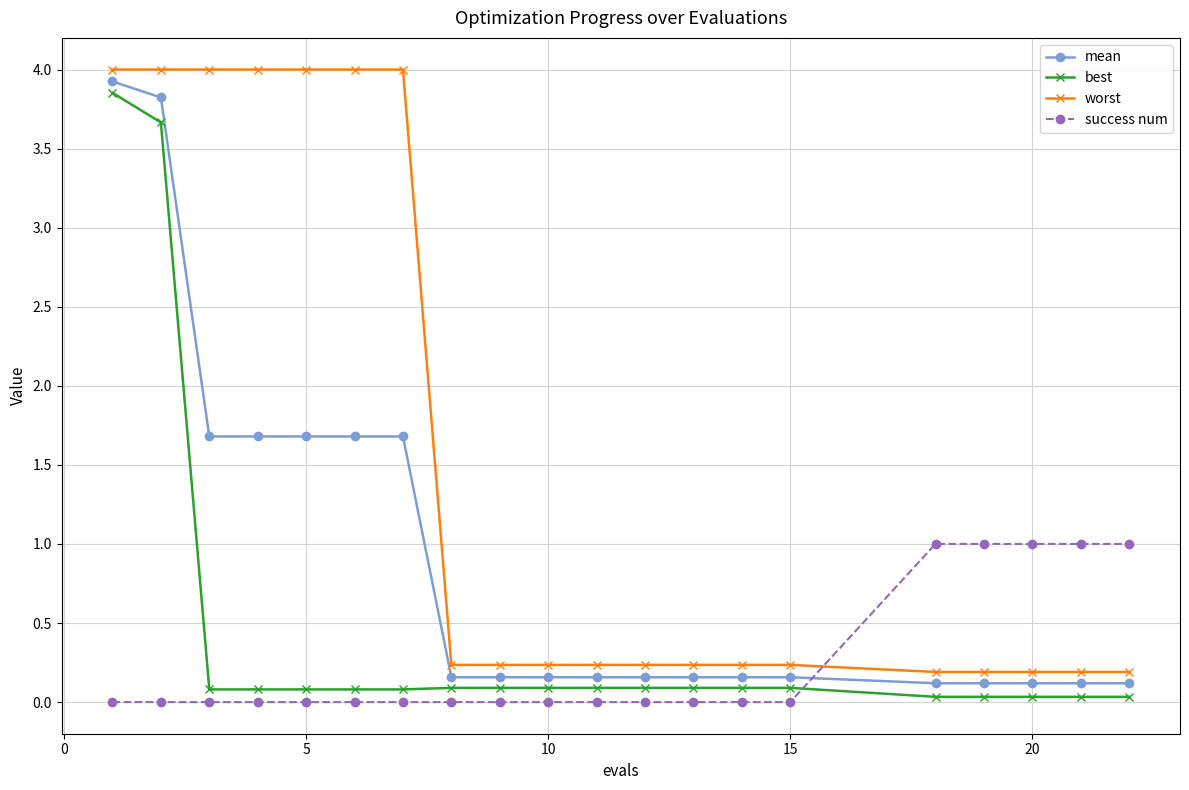

True or false: worst and best cross at least once.

False